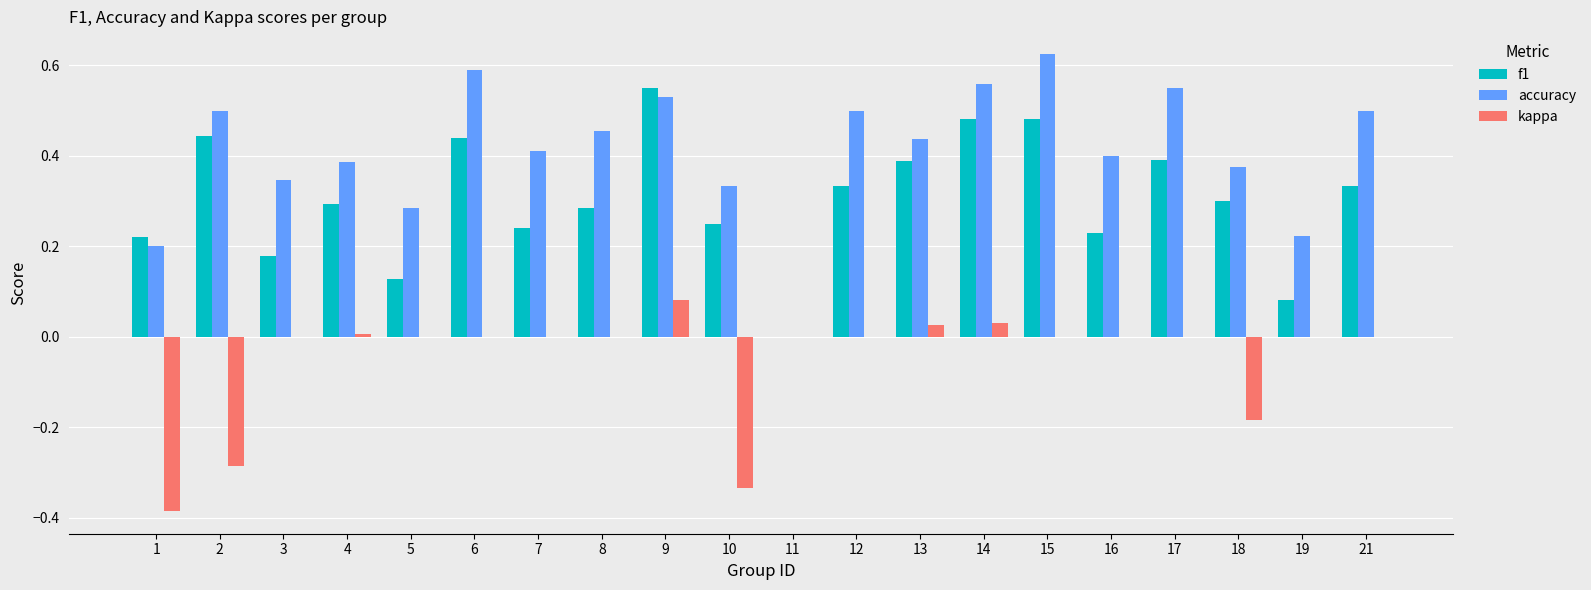

What is the sum of all kappa values?

-1.0